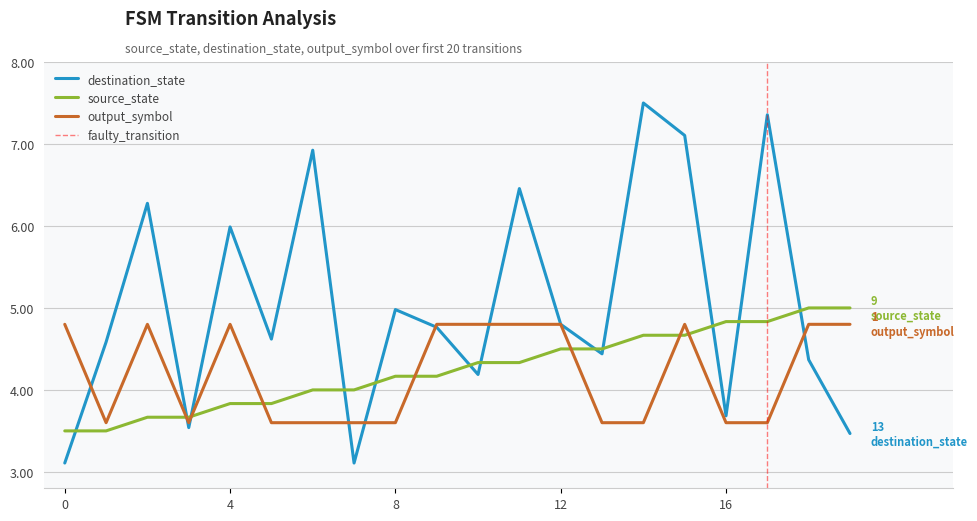

Is it true that source_state equals 4.7 at 1?

False